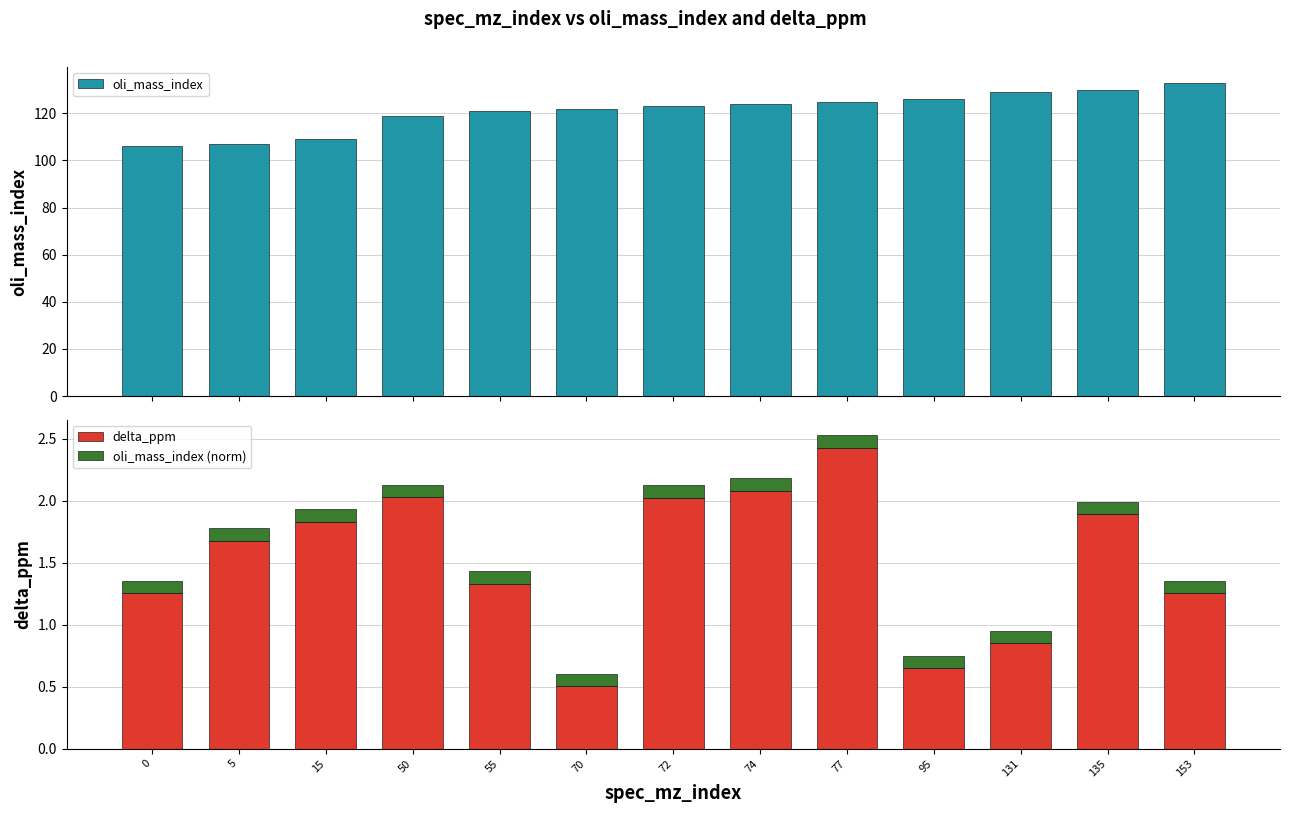

Which series has the largest range (max minus min)?

oli_mass_index